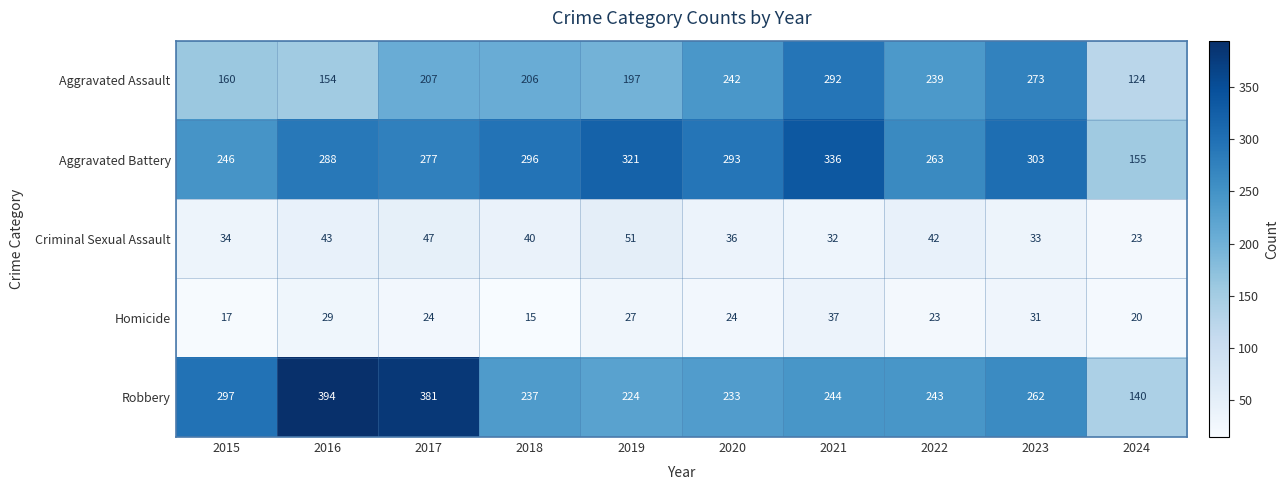

At which label is Aggravated Assault closest to 208?

2017